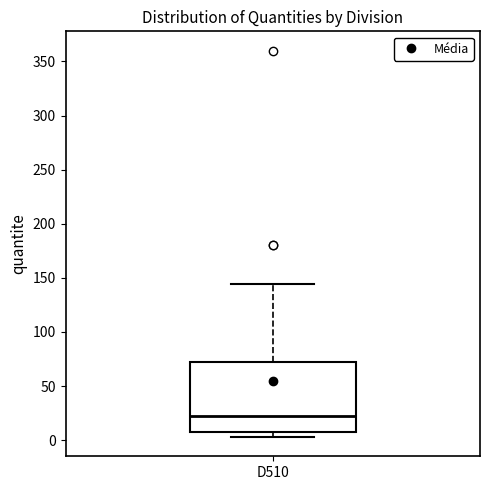

Read this box plot against the y-axis: the position of the median line, the range covered by the box, and the ends of both whiskers. The values are not printed on the chart, so give them approximately, as read against the axis.

median 20, box 10 to 70, whiskers 5 to 145